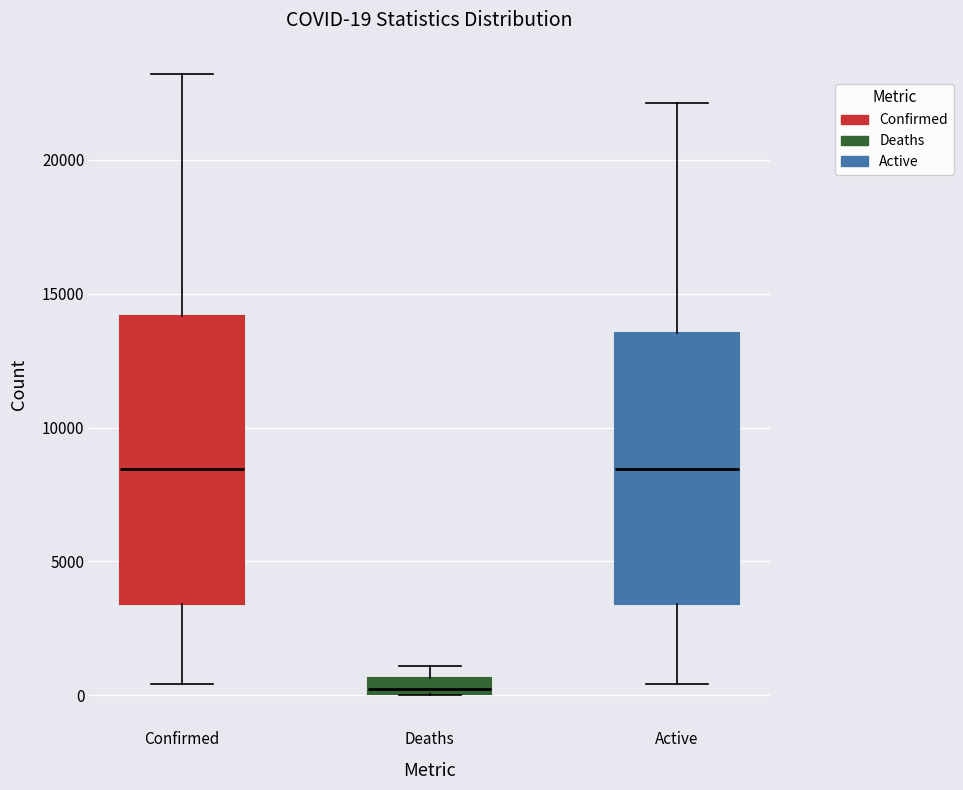

Comparing the boxes themselves (not the whiskers), which one is the tallest?

Confirmed